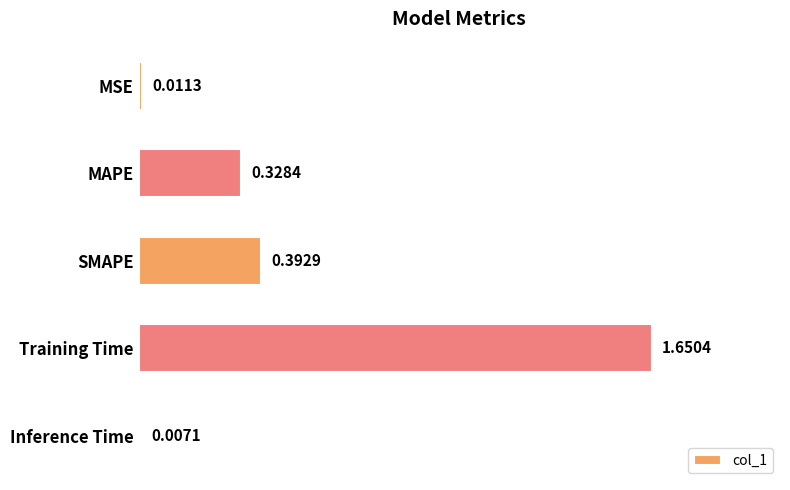

At which category does the chart reach its minimum across all series?

Inference Time